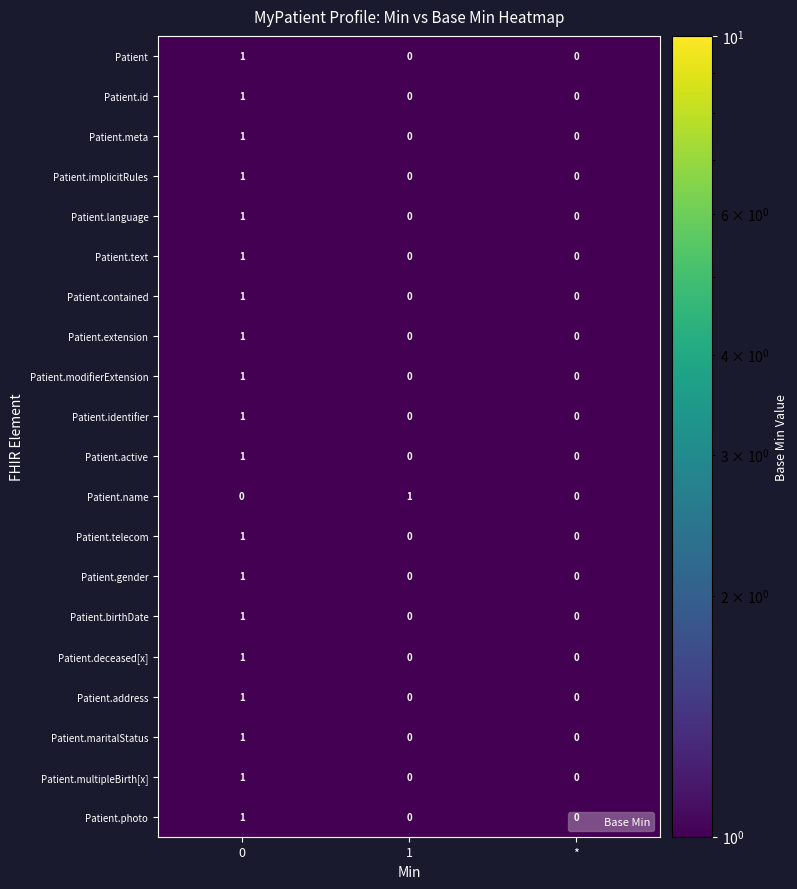

What is the total value across all series at 0?

19